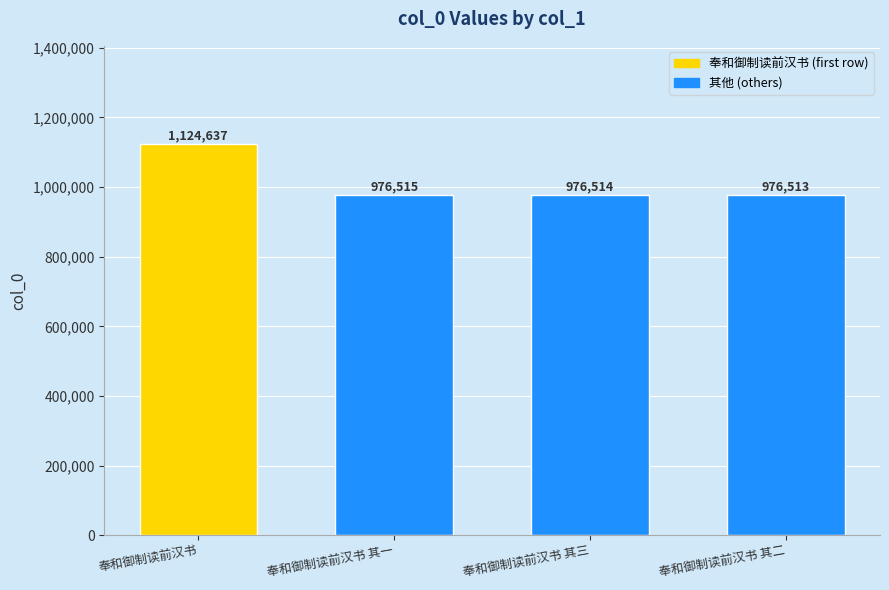

What is the approximate value at 奉和御制读前汉书 其三?

976514